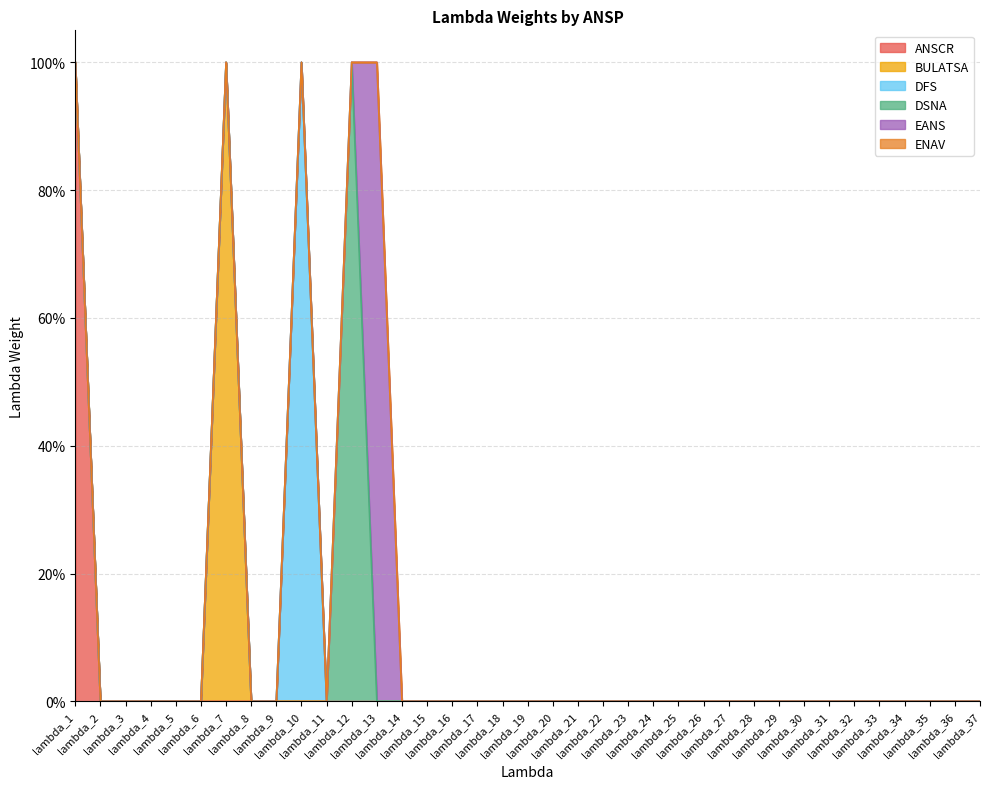

After their last crossing, which series has the higher values: EANS or DSNA?

EANS